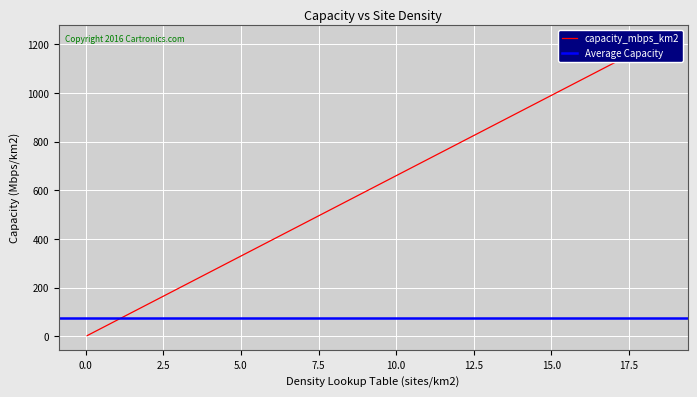

How many values are below 12?

10